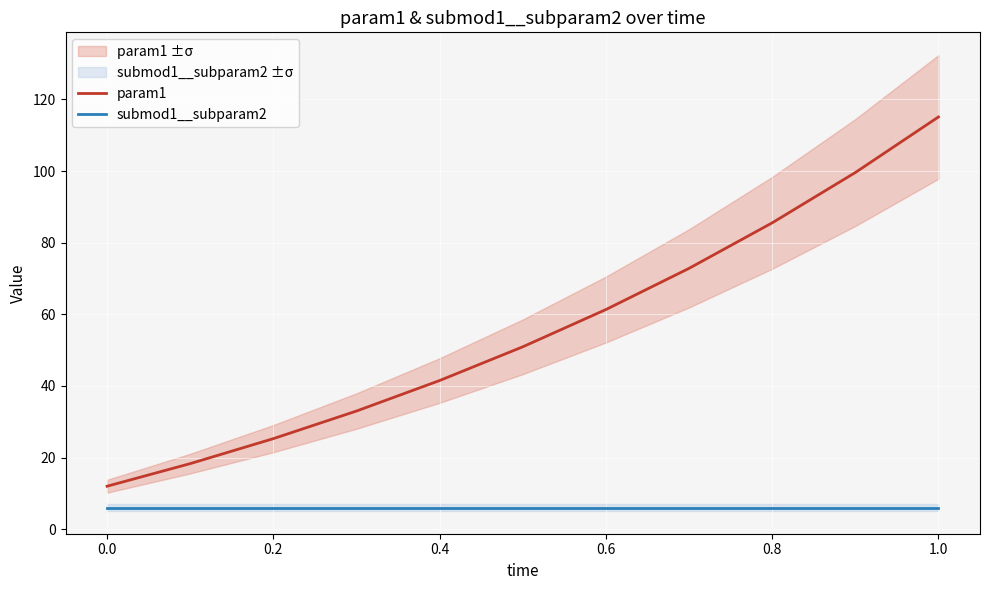

True or false: param1 and submod1__subparam2 intersect in this chart.

False